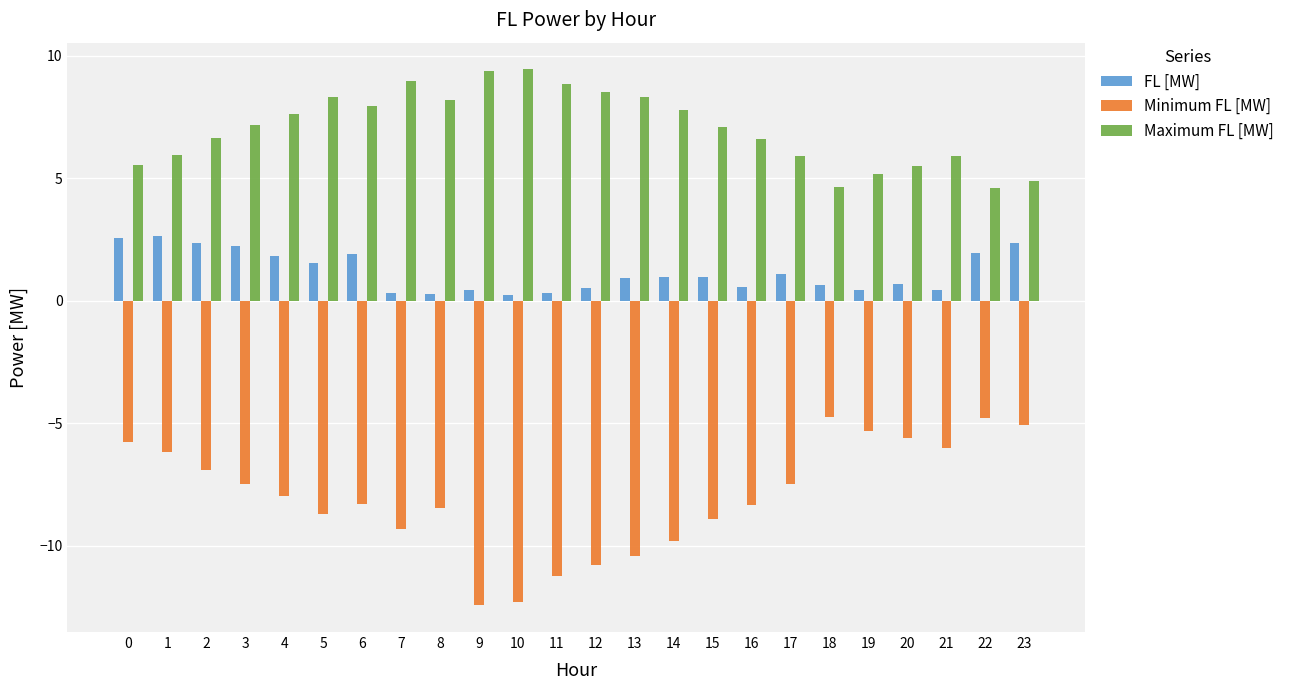

The value of Minimum FL [MW] at 9 is -12.4. True or false?

True